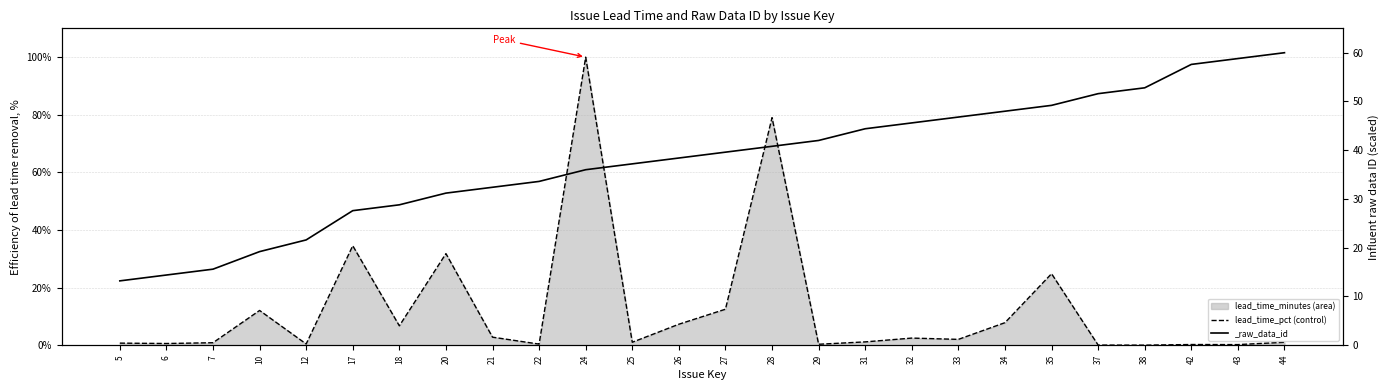

What is the sum of all values?

330.9